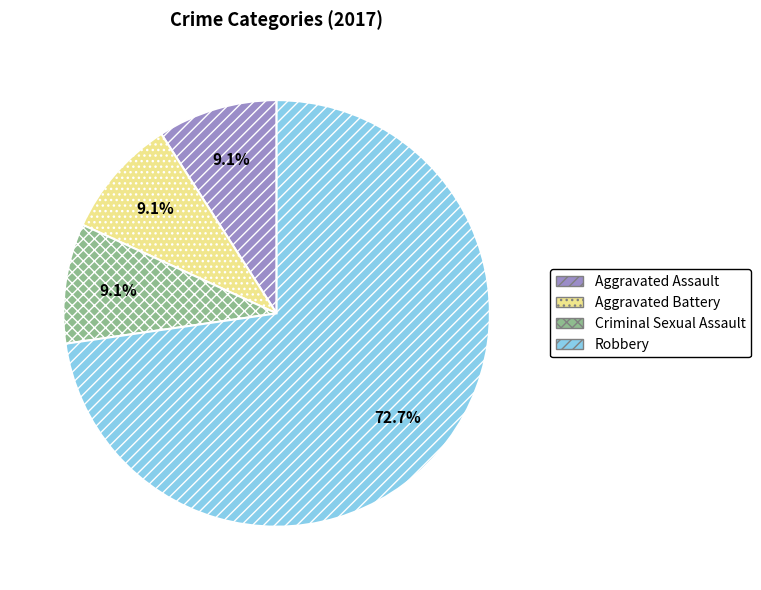

How much of the chart is everything except Aggravated Assault?

90.9%